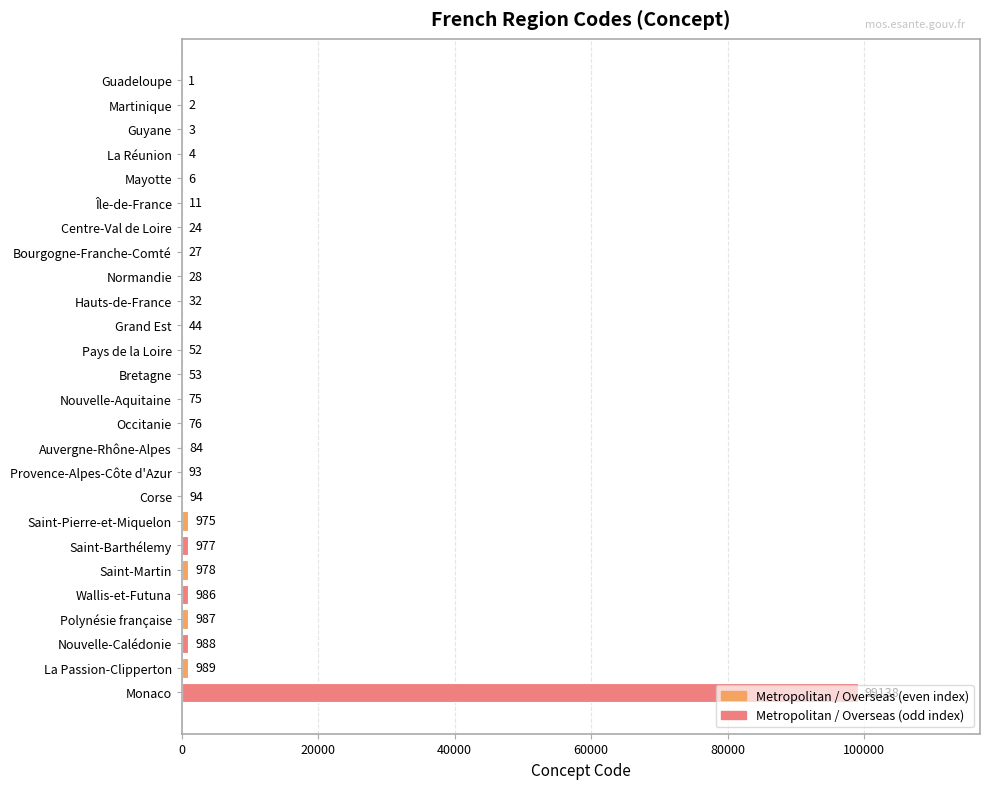

What is the change in value from La Réunion to Grand Est?

+40